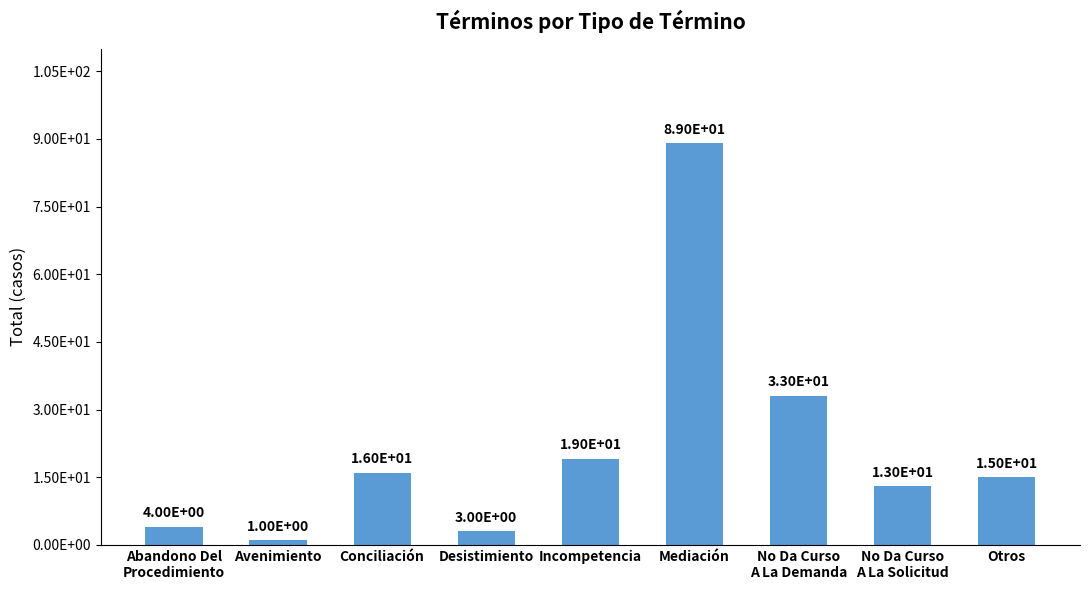

What is the label of the 7th bar from the left?

No Da Curso
A La Demanda